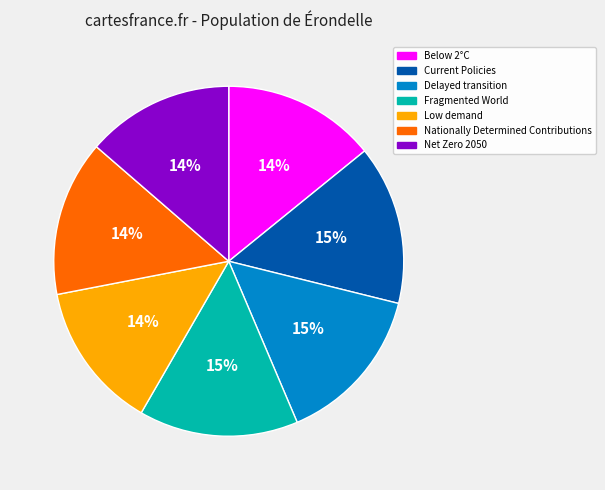

What percentage is the Below 2°C slice, to the nearest percent?

14%